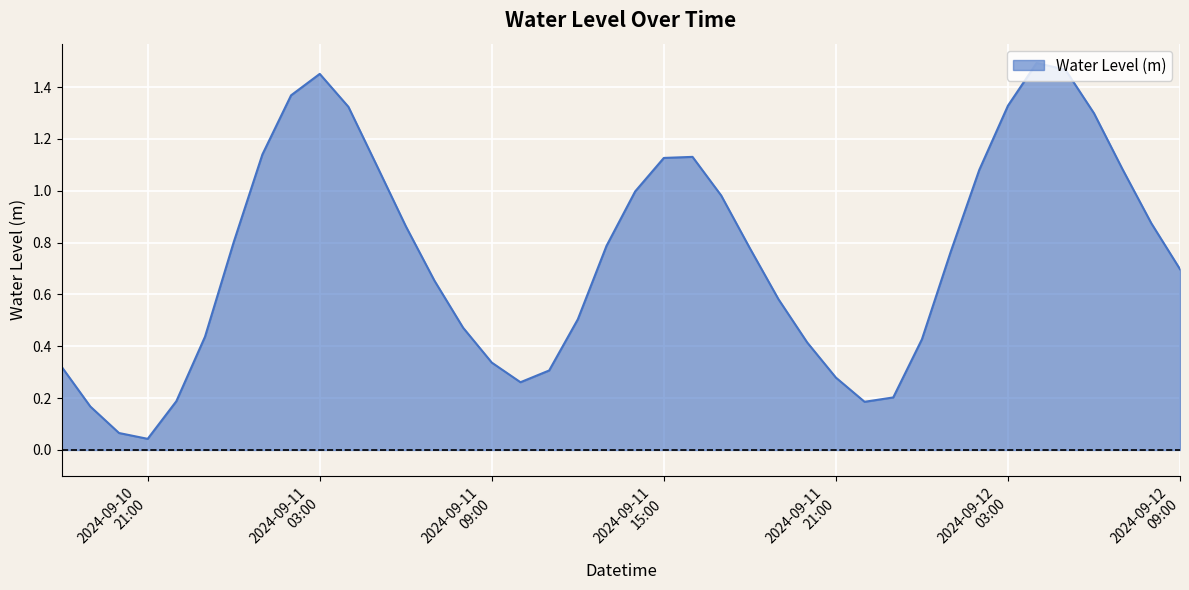

How many lines are shown in the chart?

1